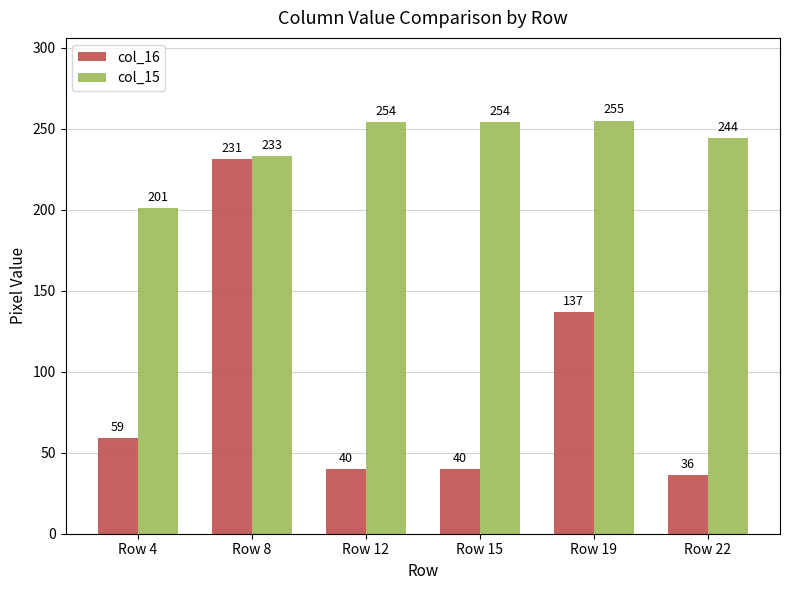

At how many categories does at least one series exceed 81?

6